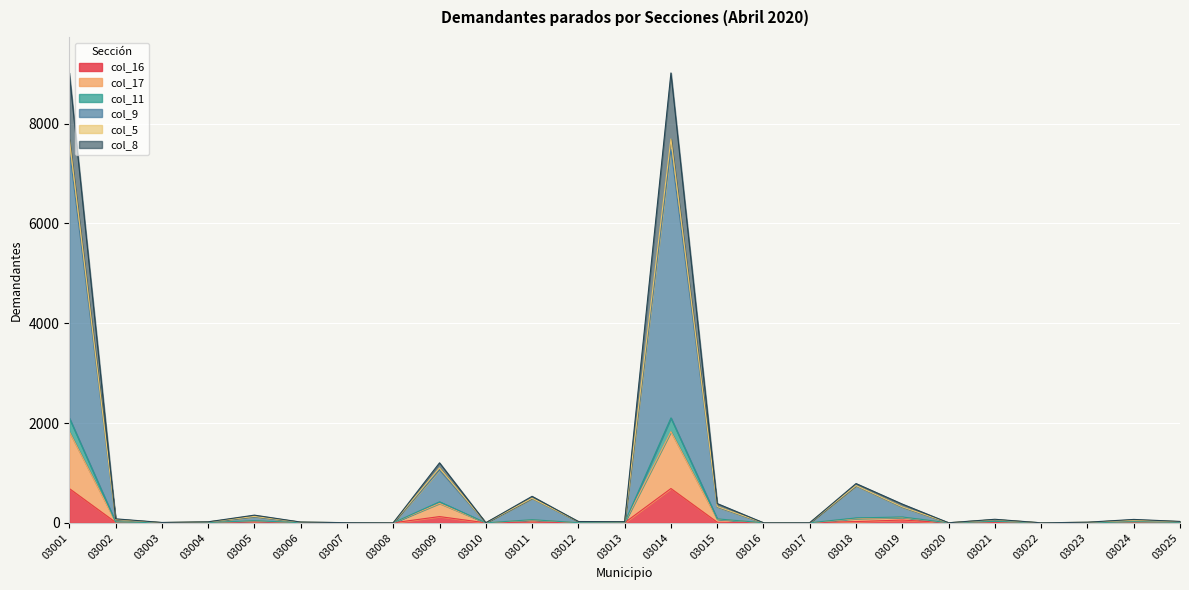

The col_8 series shows 843 at 03011. True or false?

False